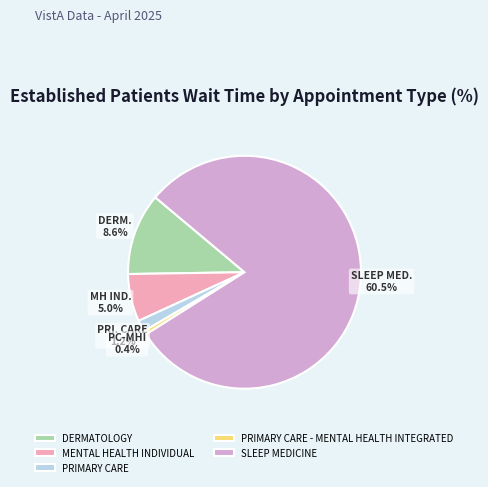

To the nearest percent, what is the difference between the MENTAL HEALTH INDIVIDUAL and PRIMARY CARE slice percentages?

5%